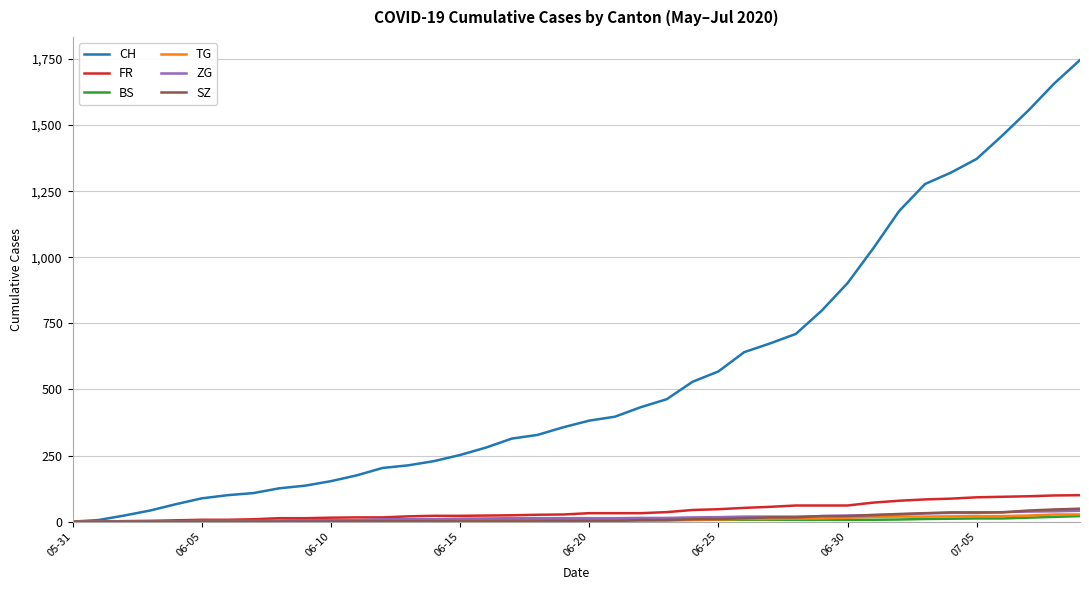

What is the greatest value displayed?

1746